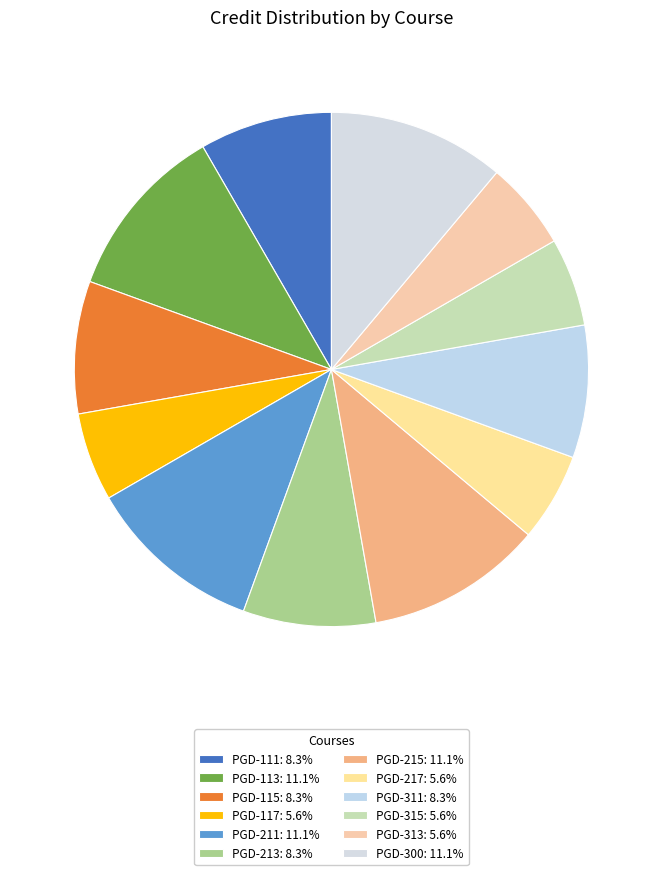

Count the number of slices in the pie.

12